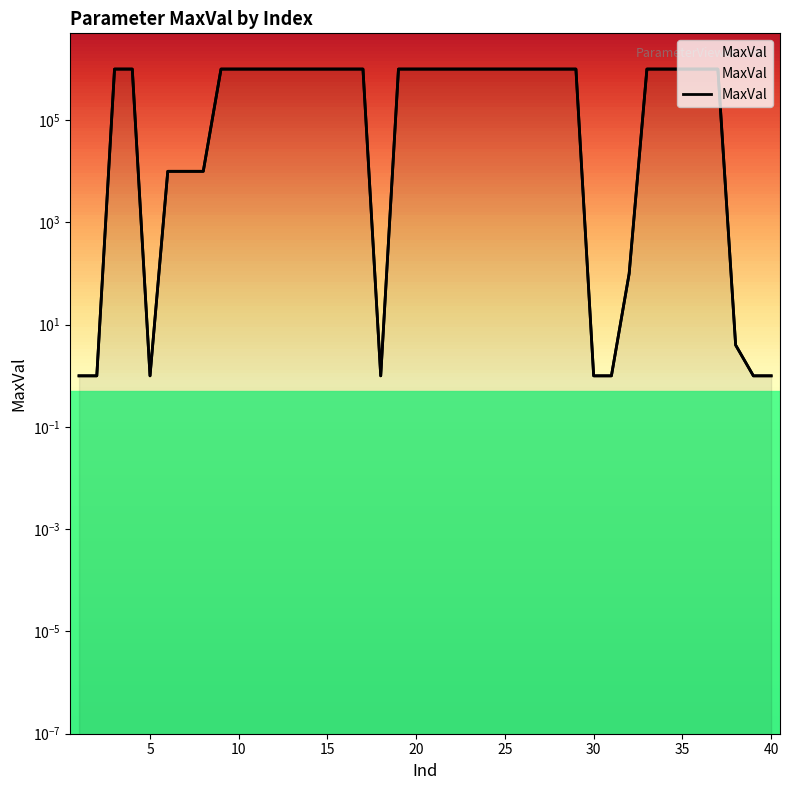

Count the number of data series in this chart.

1